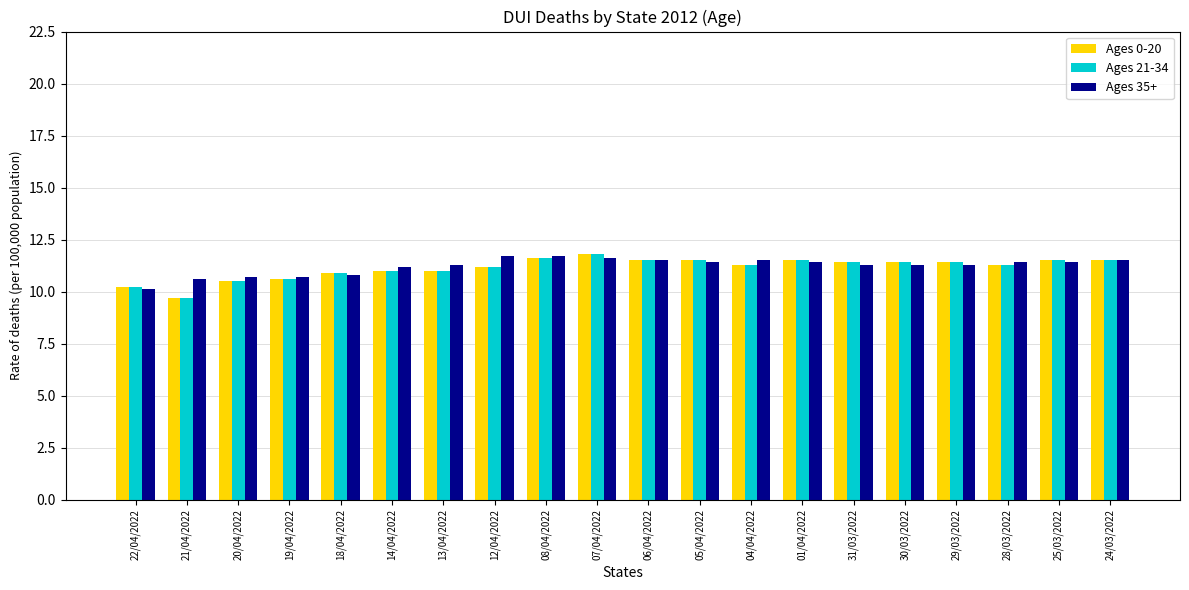

The Ages 0-20 series shows 11.4 at 30/03/2022. True or false?

True